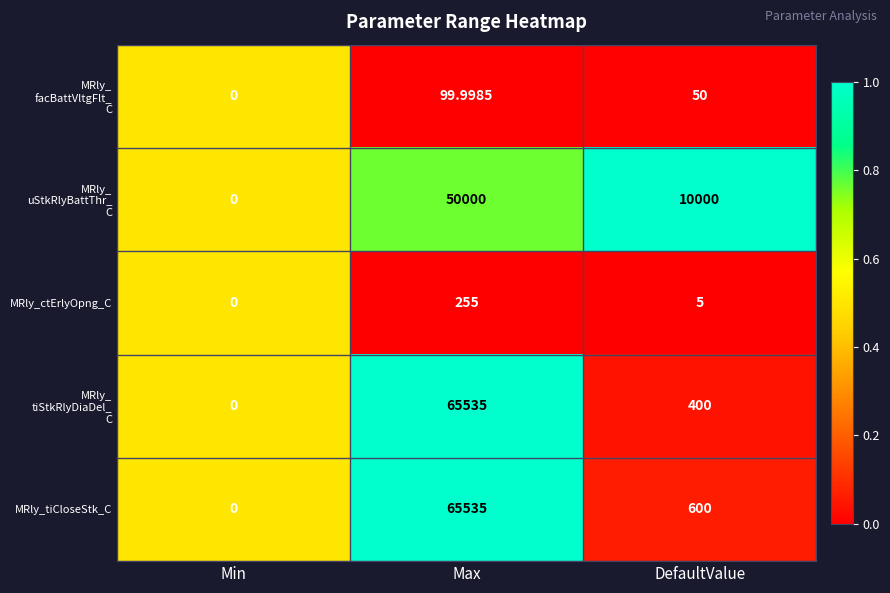

What is the spread (max minus min) of values at DefaultValue?

9995.0